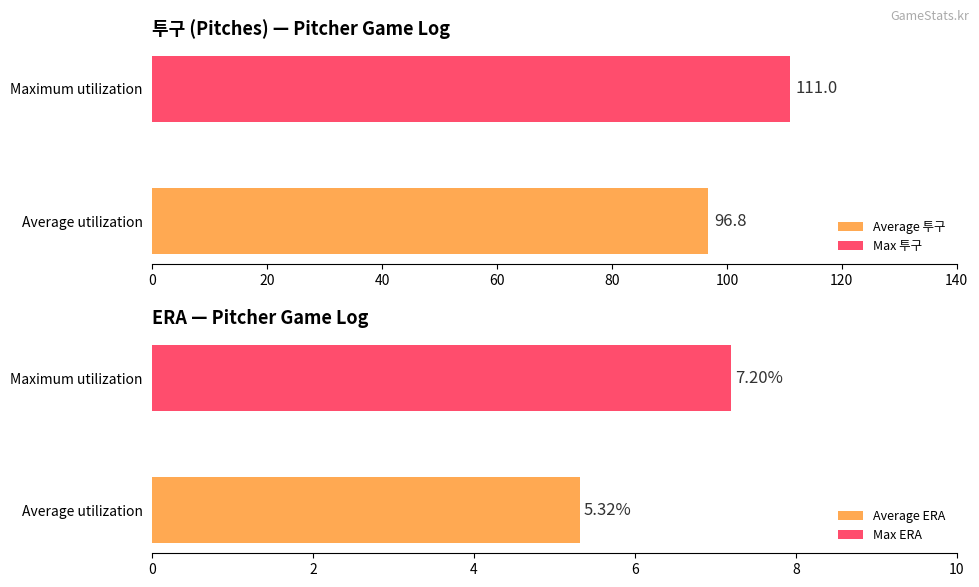

True or false: 투구 has a value of 182.9 at 04-20.

False